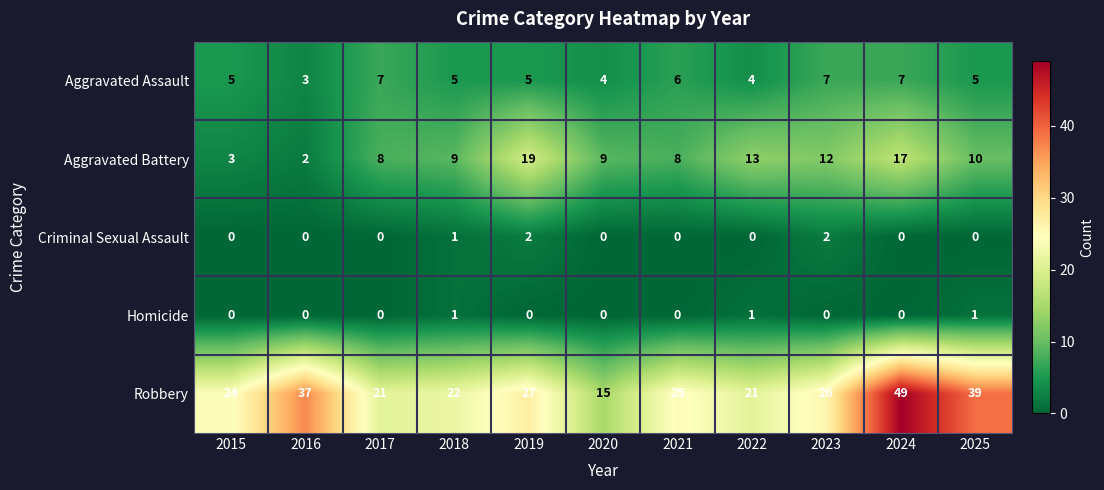

The Criminal Sexual Assault series shows -1 at 2021. True or false?

False